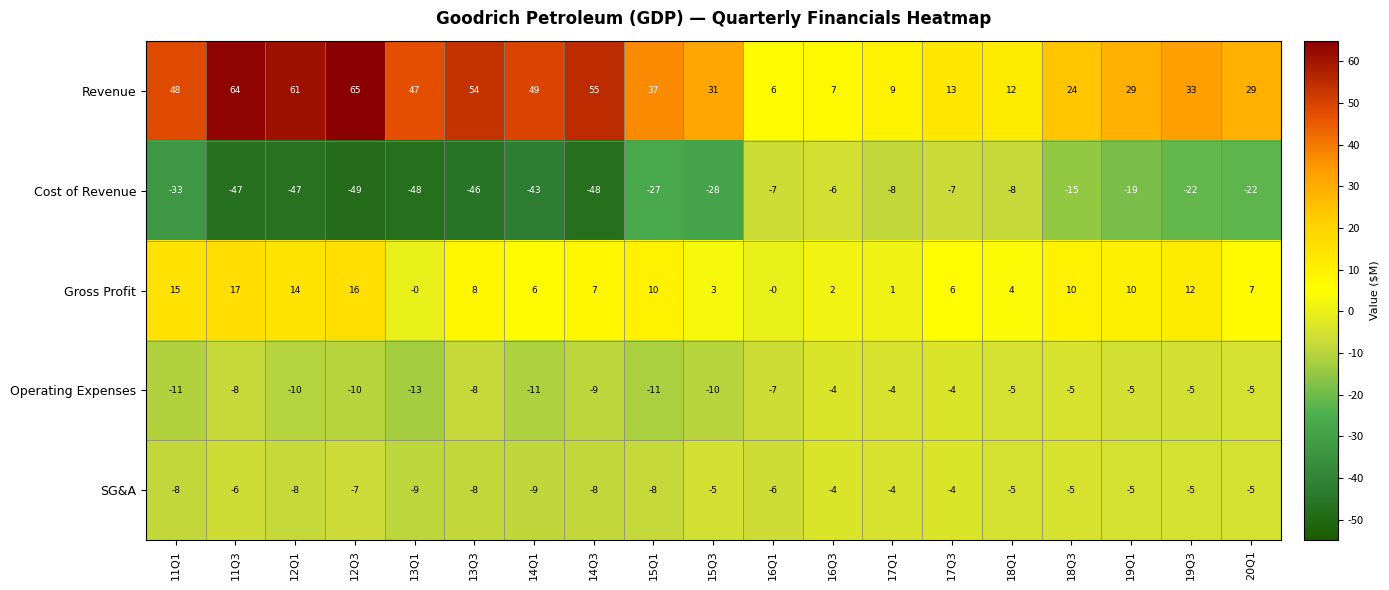

Which series has the largest total across all categories?

Revenue